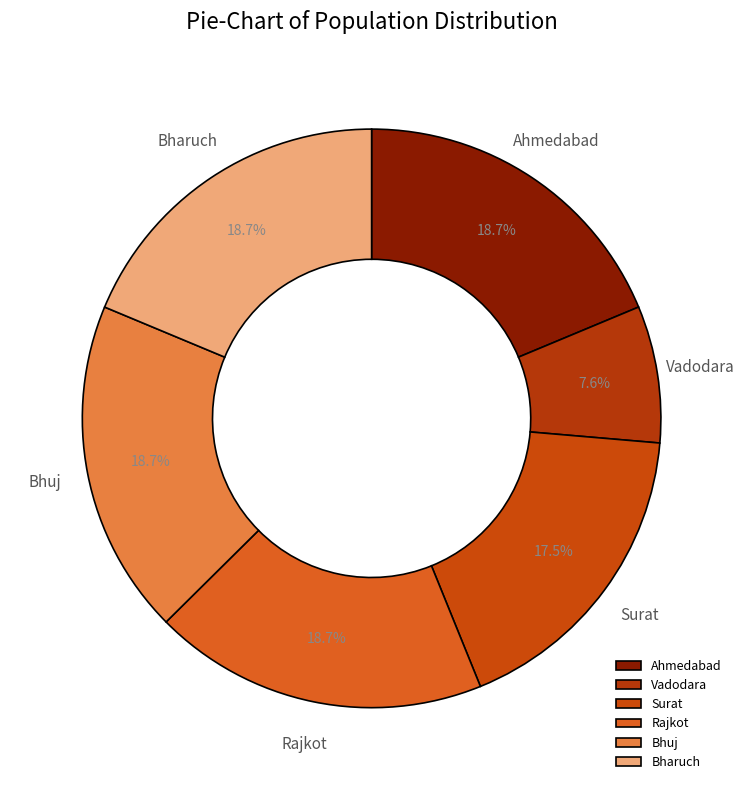

To the nearest percent, what is the combined percentage of Bharuch and Ahmedabad?

37%